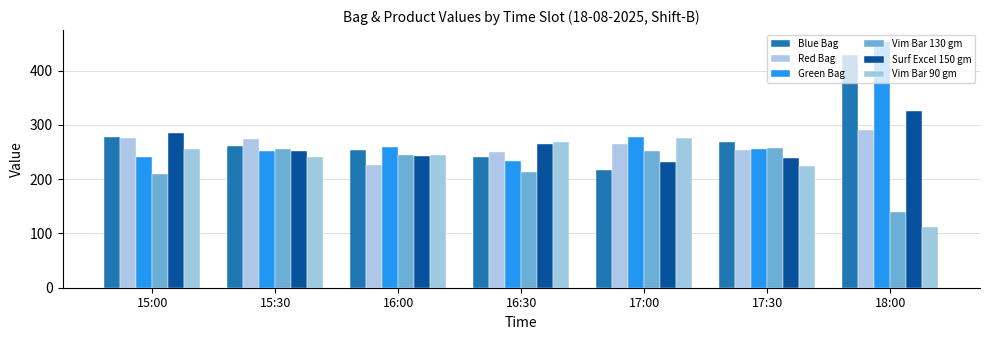

Which label corresponds to the largest value in the chart?

18:00